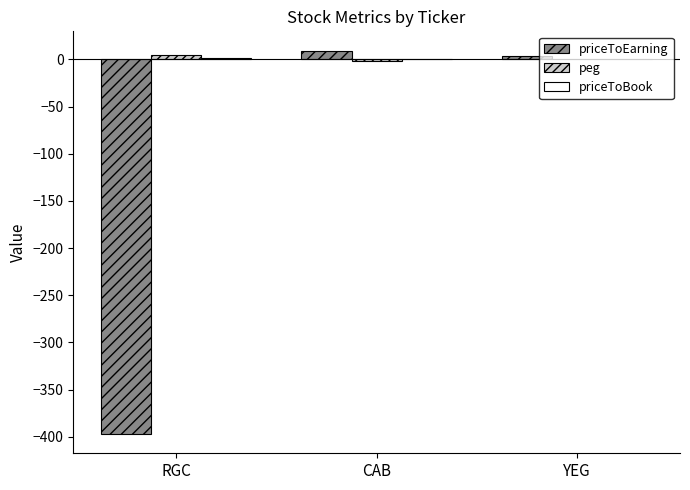

What is the sum of the peg values at CAB and YEG?

-1.1